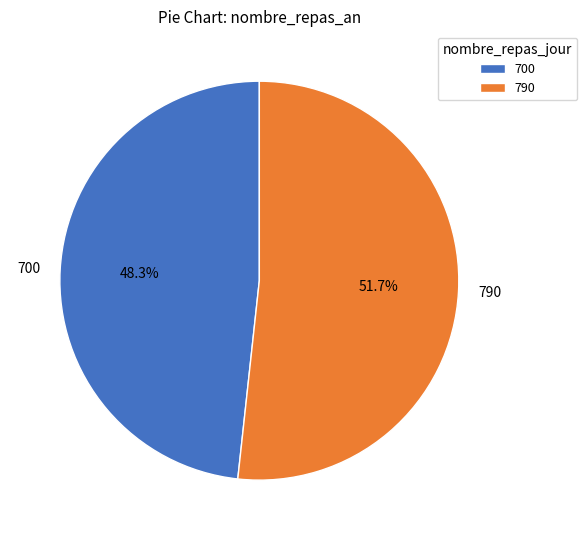

What percentage is the 790 slice, to the nearest percent?

52%